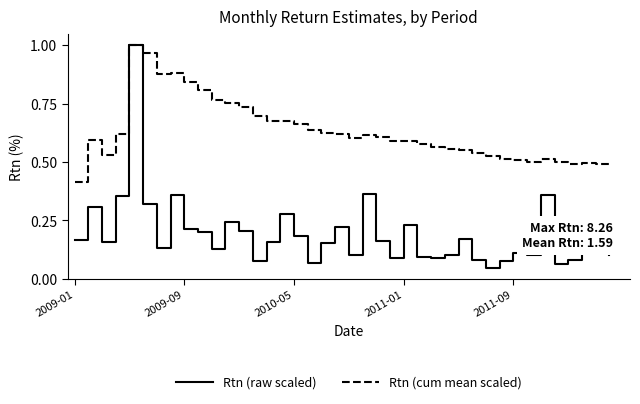

Which series has the largest range (max minus min)?

Rtn (raw scaled)